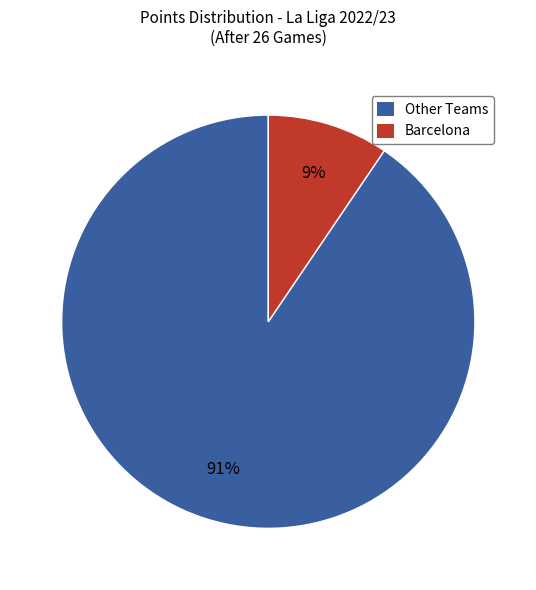

Which has a higher value, Barcelona or Other Teams?

Other Teams